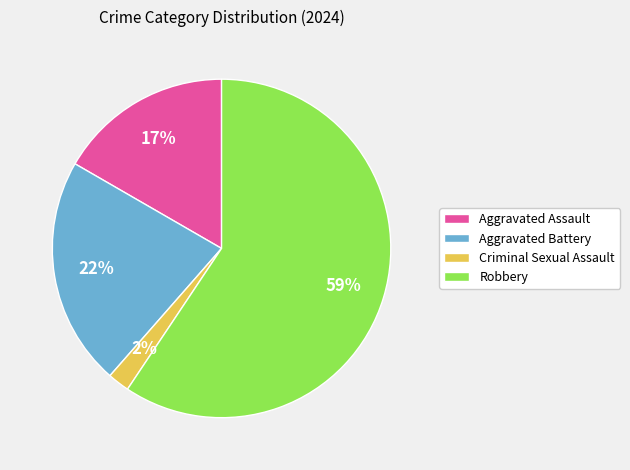

To the nearest percent, what portion does Aggravated Assault represent?

17%